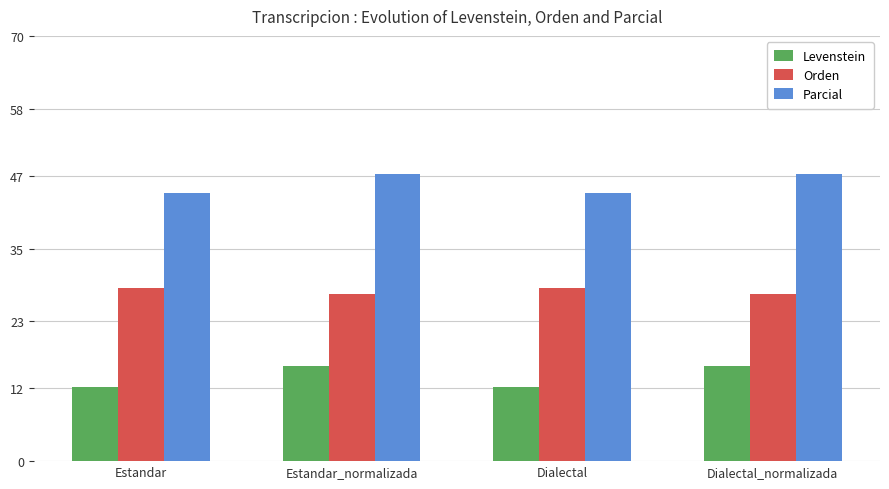

What is the sum of the Levenstein values at Estandar and Estandar_normalizada?

27.9